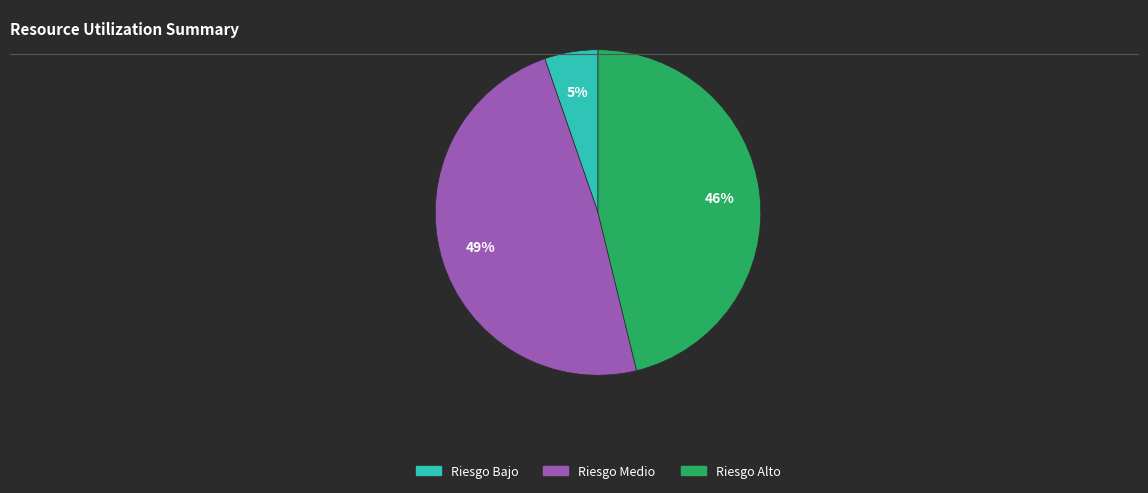

To the nearest percent, what is the difference between the Riesgo Bajo and Riesgo Alto slice percentages?

41%